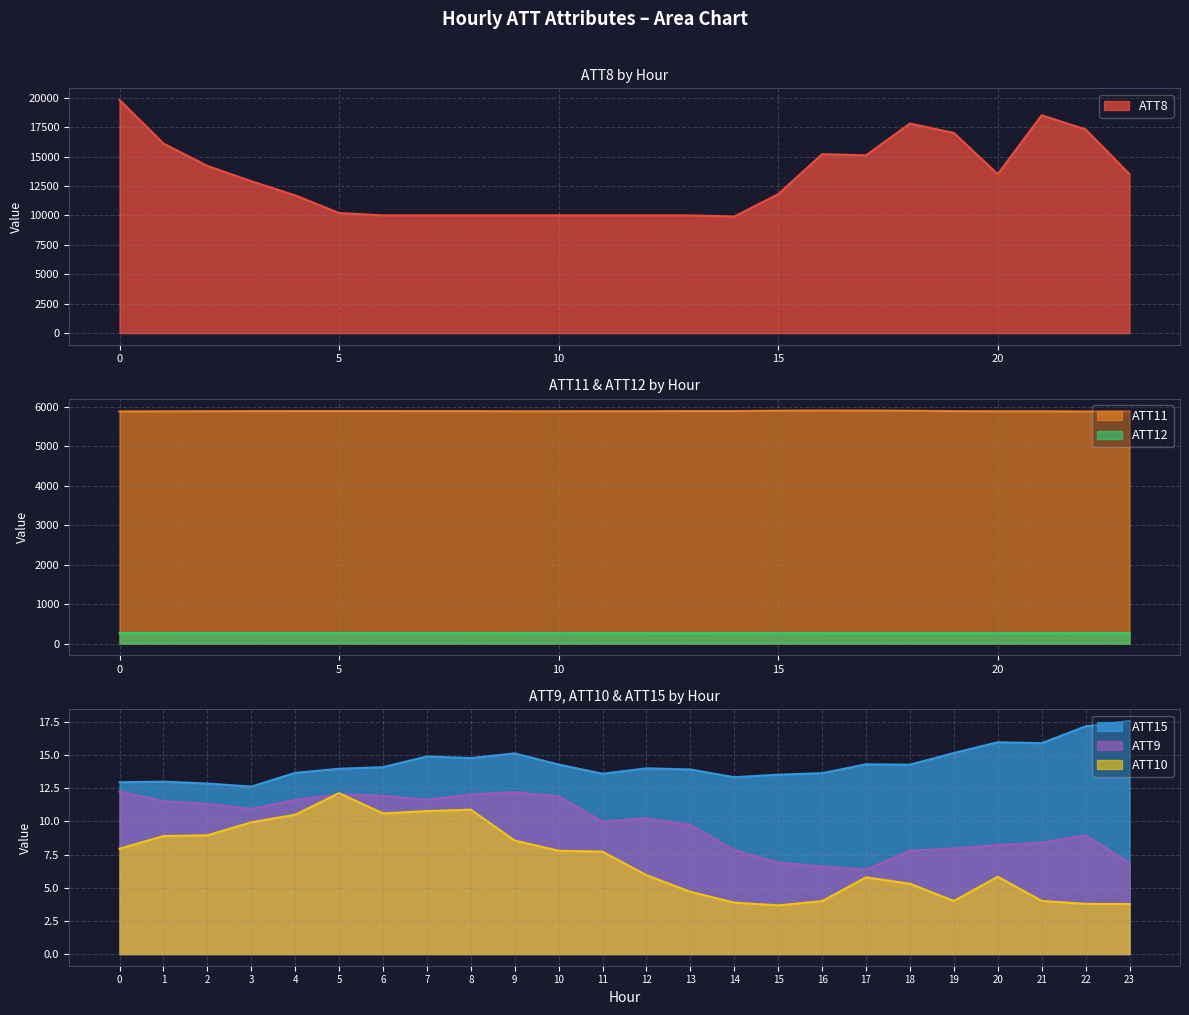

Is it true that ATT15 equals 22.0 at 15?

False